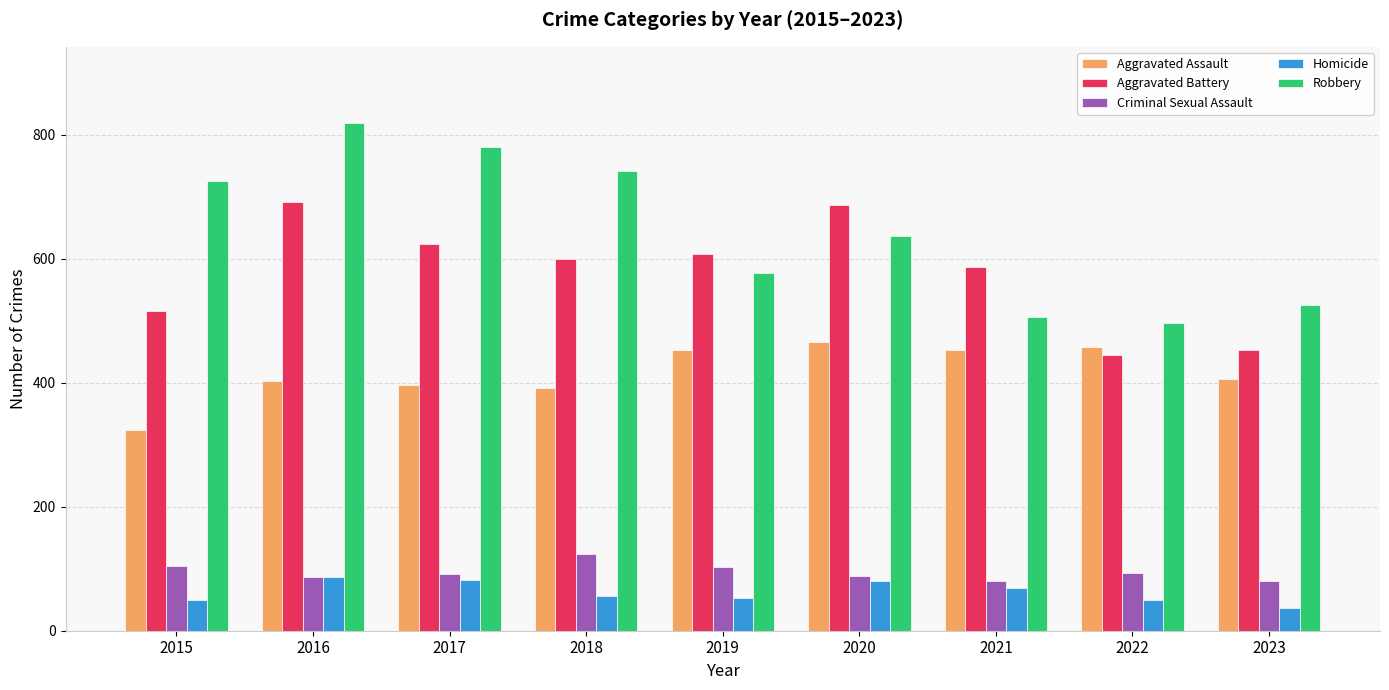

What is the minimum value shown in the chart?

37